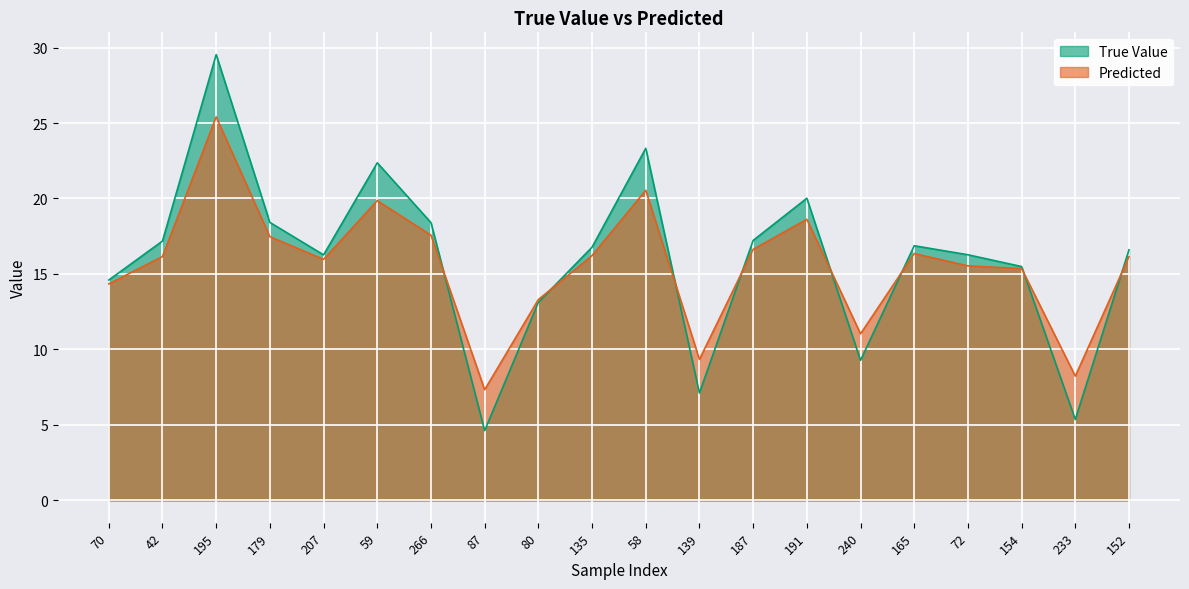

What is the sum of all Predicted values?

311.4